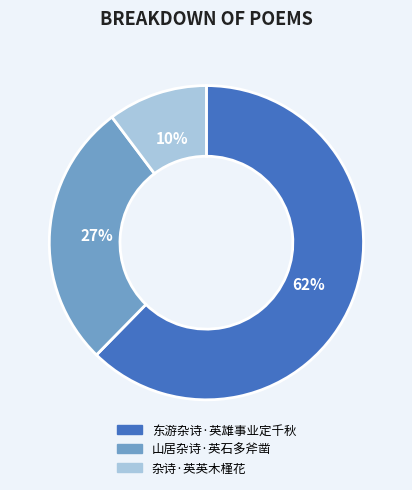

Is the sum of 山居杂诗·英石多斧凿 and 杂诗·英英木槿花 greater than half?

No